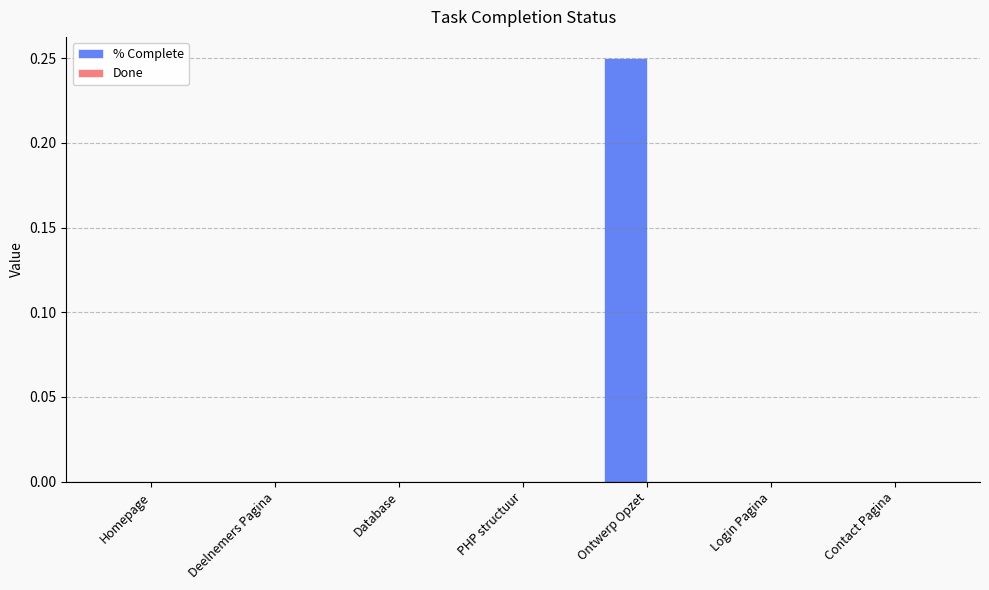

The chart shows a value of 0.0 at Deelnemers Pagina. True or false?

True